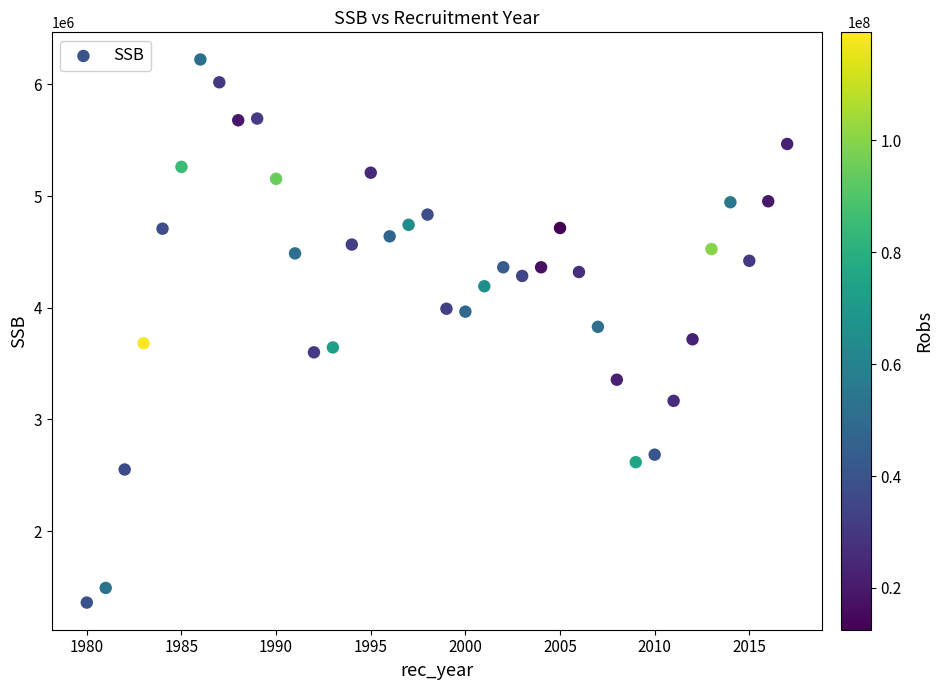

What is the range of Y values (max minus min)?

4860780